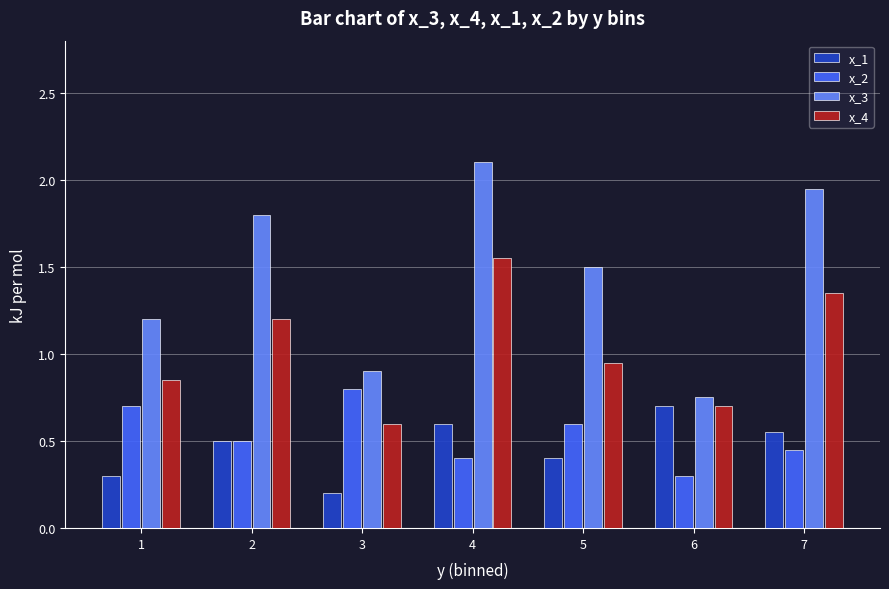

List the labels in order of x_2 value, smallest first.

6, 4, 7, 2, 5, 1, 3